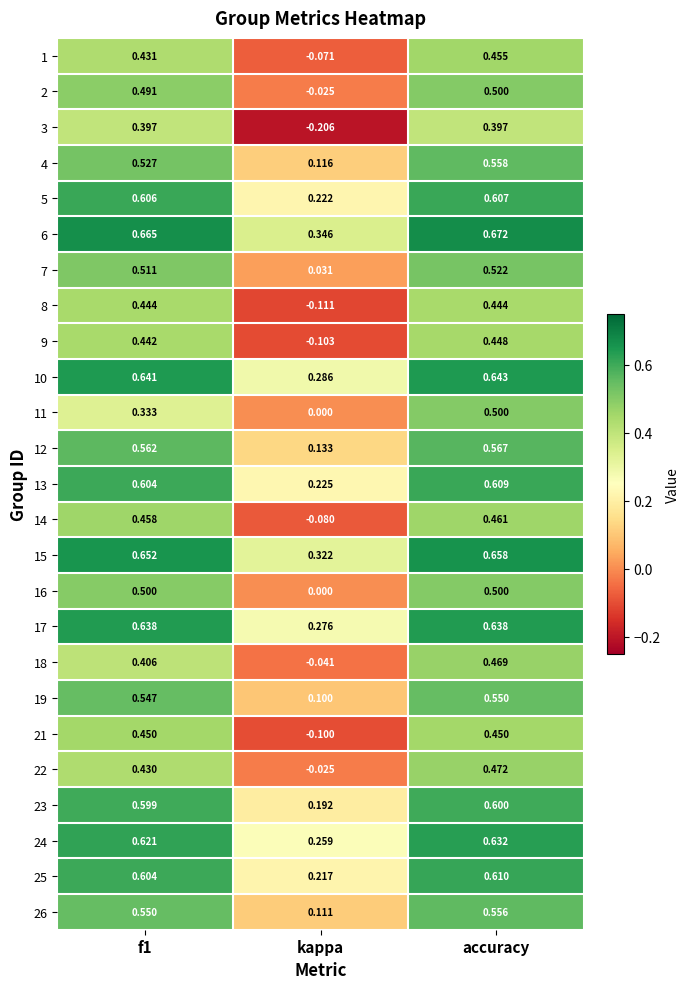

At which category does the chart reach its peak across all series?

accuracy